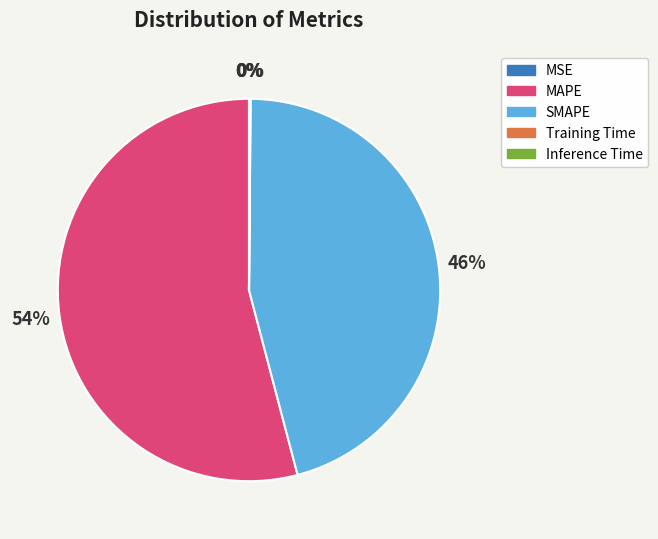

The SMAPE slice represents 37% of the pie. True or false?

False